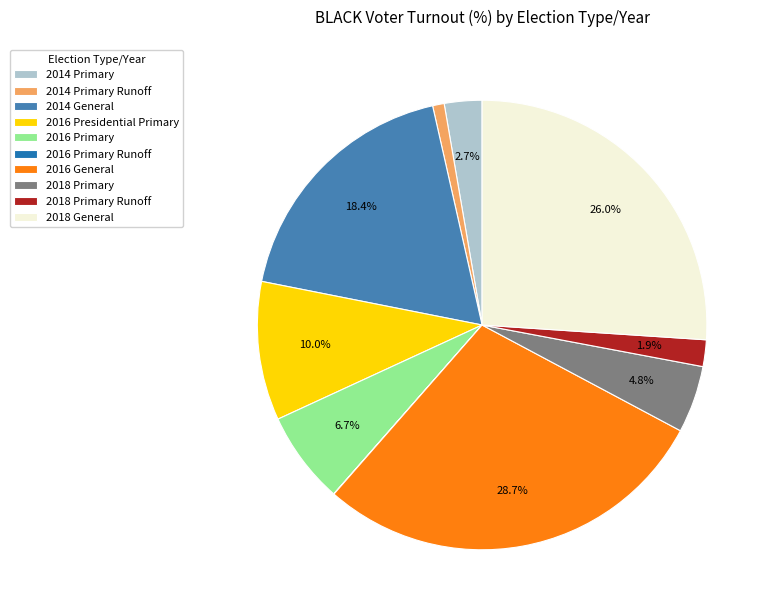

What is the ratio of the value at 2016 Presidential Primary to the value at 2016 Primary?

1.5